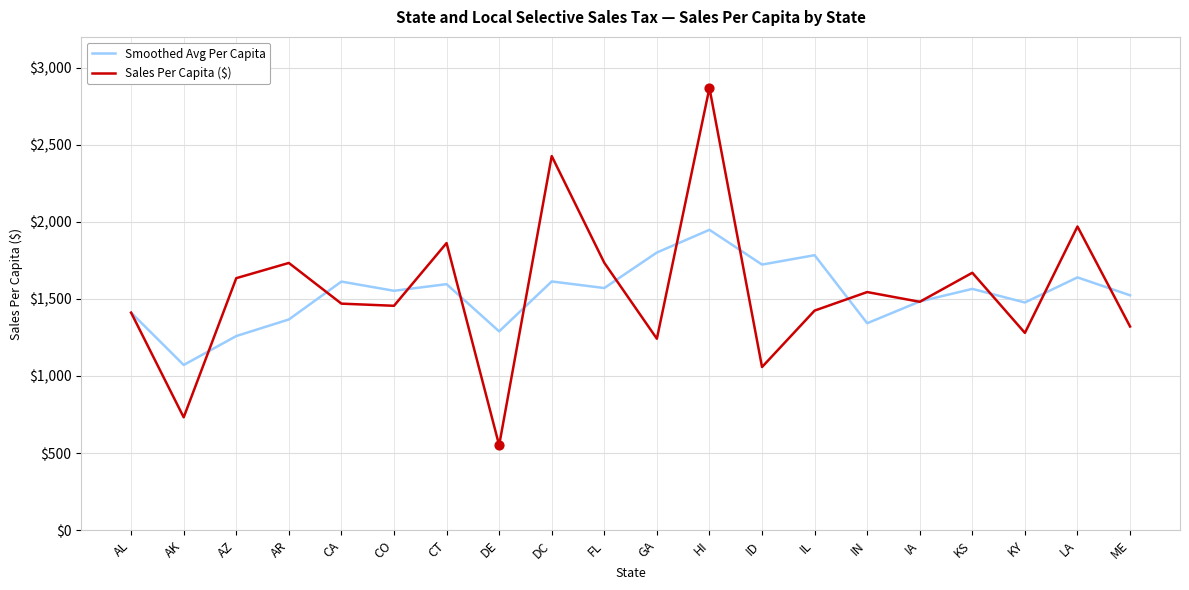

What is the total value across all series at CA?

3082.0